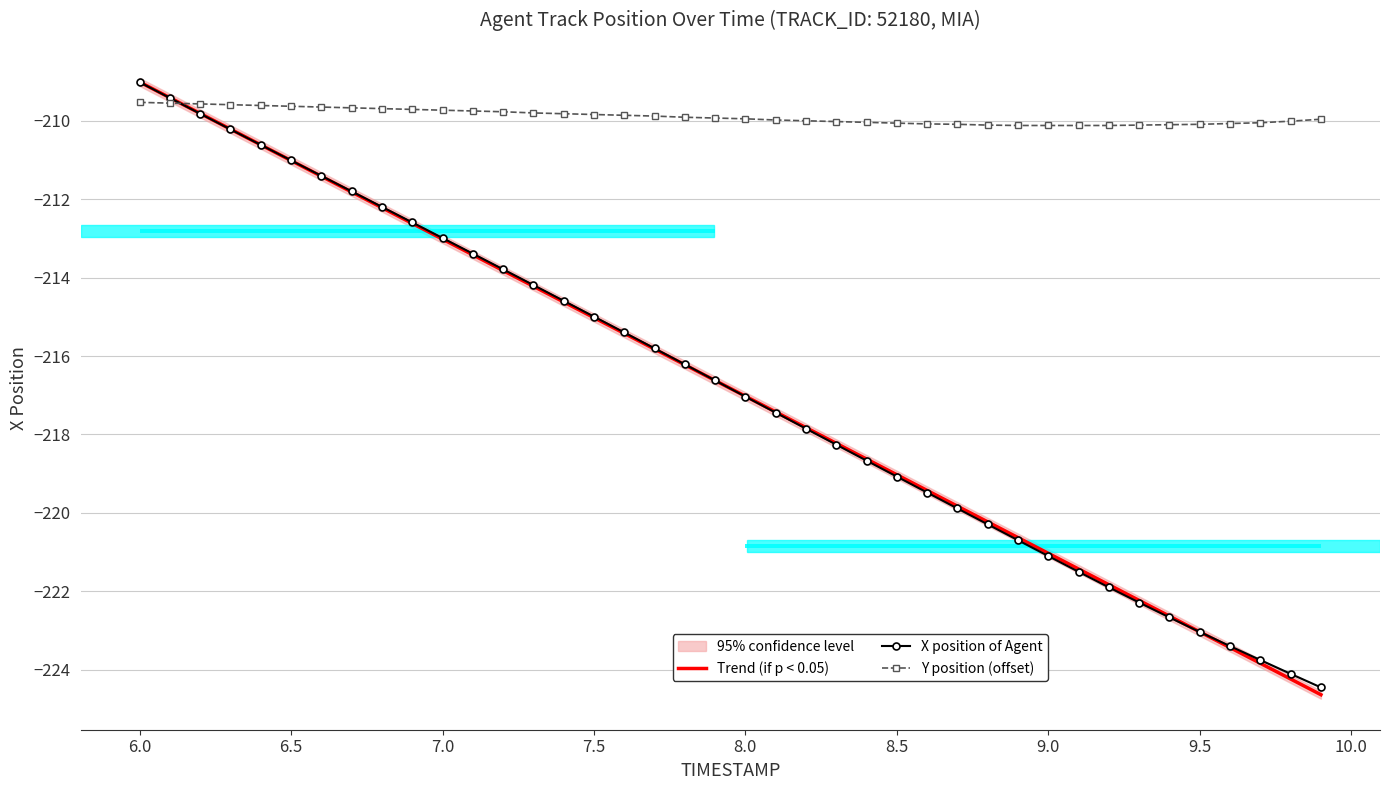

Is this an area chart (filled region under the line)?

No